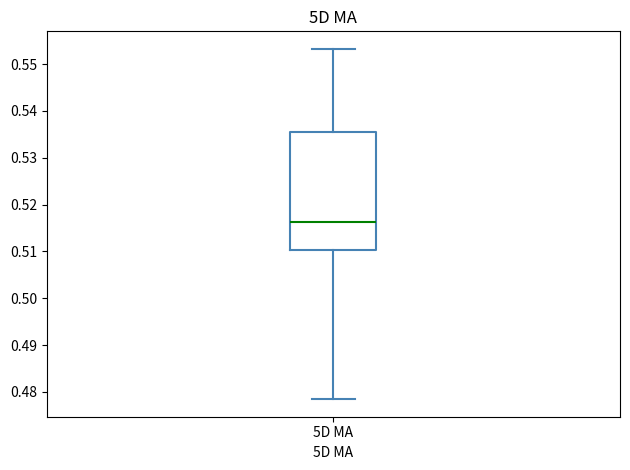

Transcribe this box plot: give where the median line is, the range the box spans, and where the two whiskers end, as read against the y-axis. The values are not printed on the chart, so give them approximately, as read against the axis.

median 0.516, box 0.510 to 0.535, whiskers 0.478 to 0.553